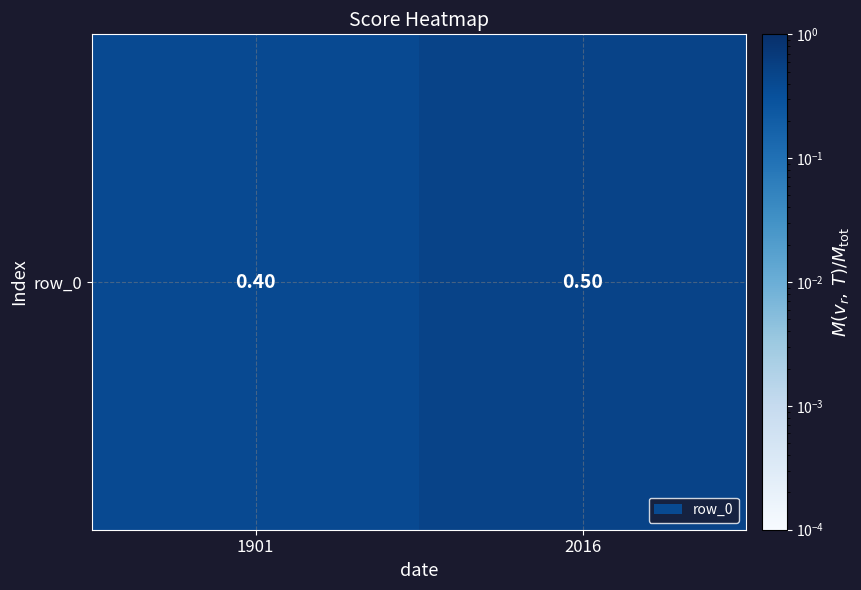

List the labels in order of value, smallest first.

1901, 2016